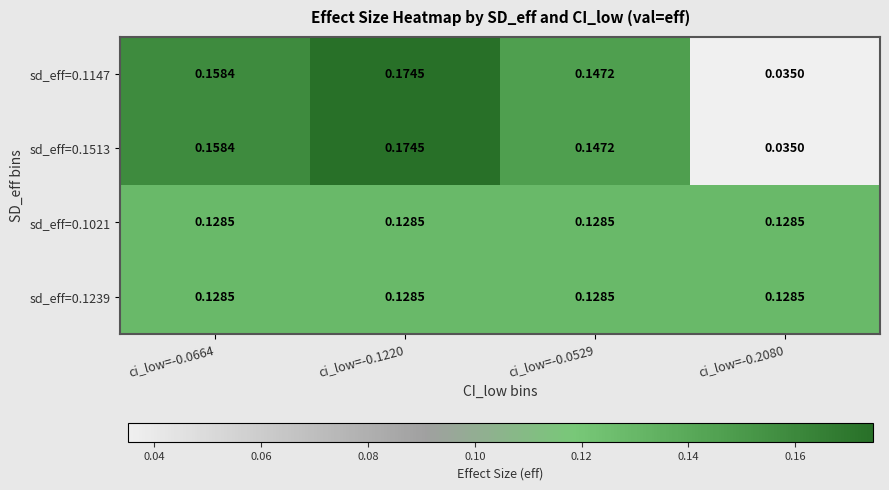

Is the value of sd_eff=0.1147 at ci_low=-0.0664 greater than the value of sd_eff=0.1239 at ci_low=-0.1220?

Yes